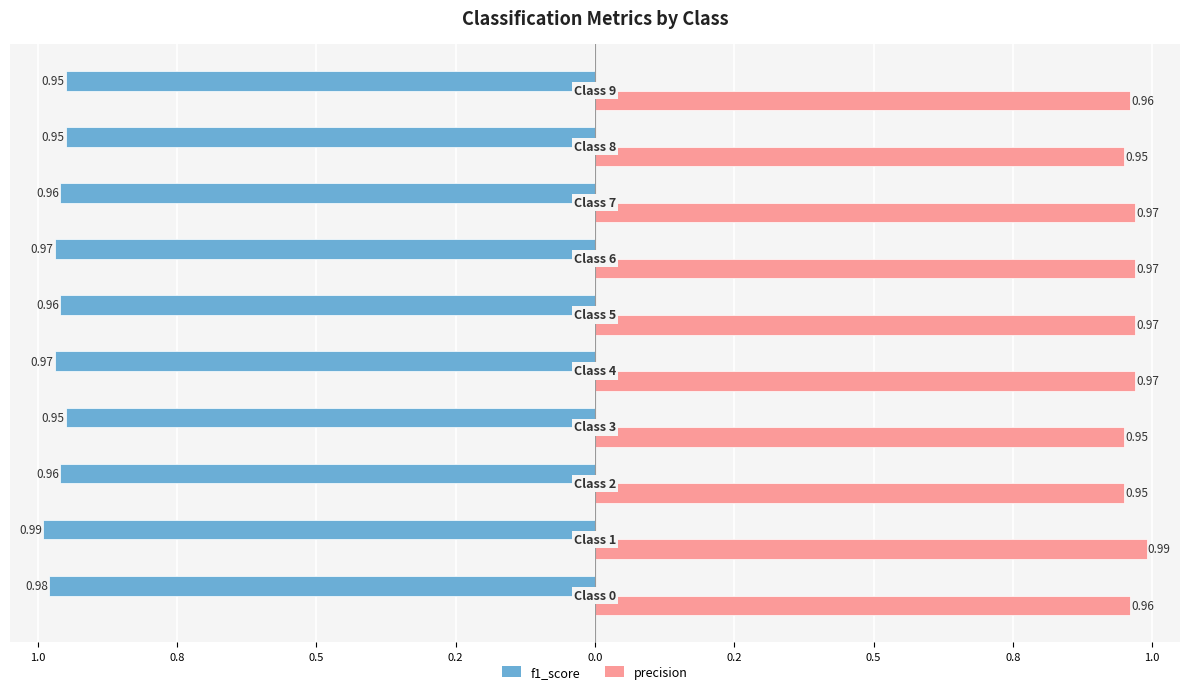

What are all the series names shown in the legend?

f1_score, precision